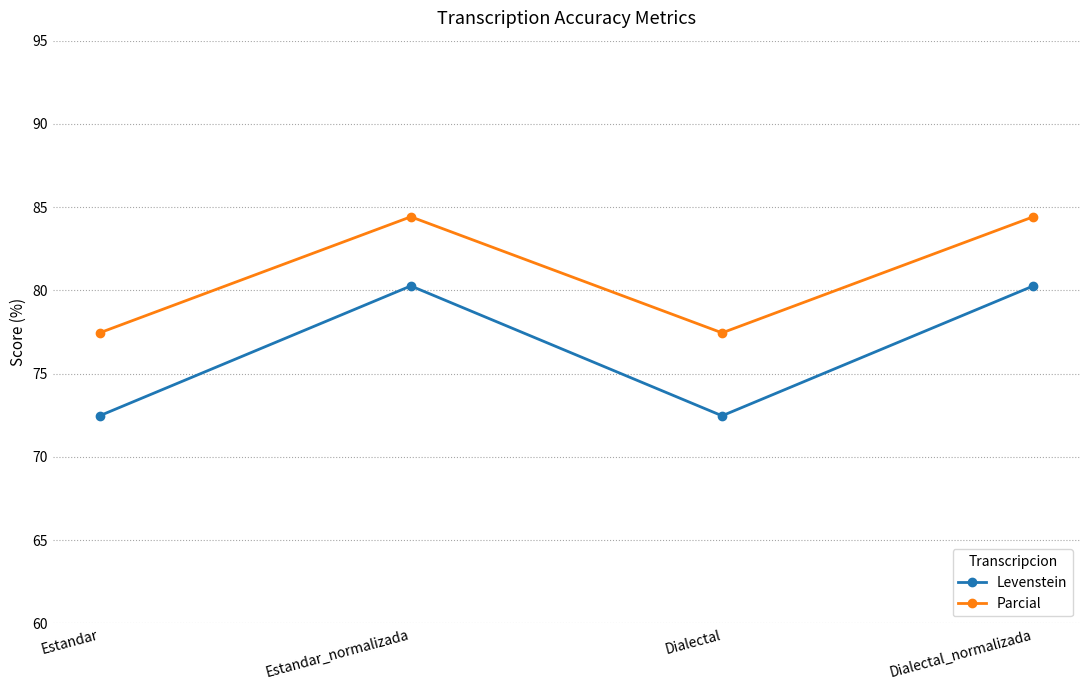

True or false: Parcial and Levenstein cross at least once.

False